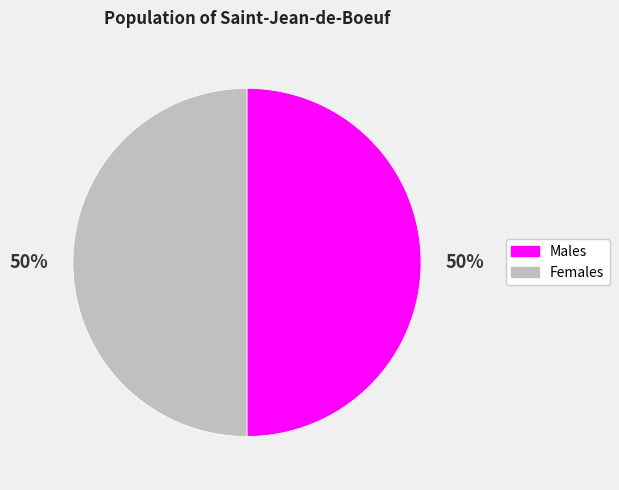

To the nearest percent, what percentage of the pie is Males?

50%